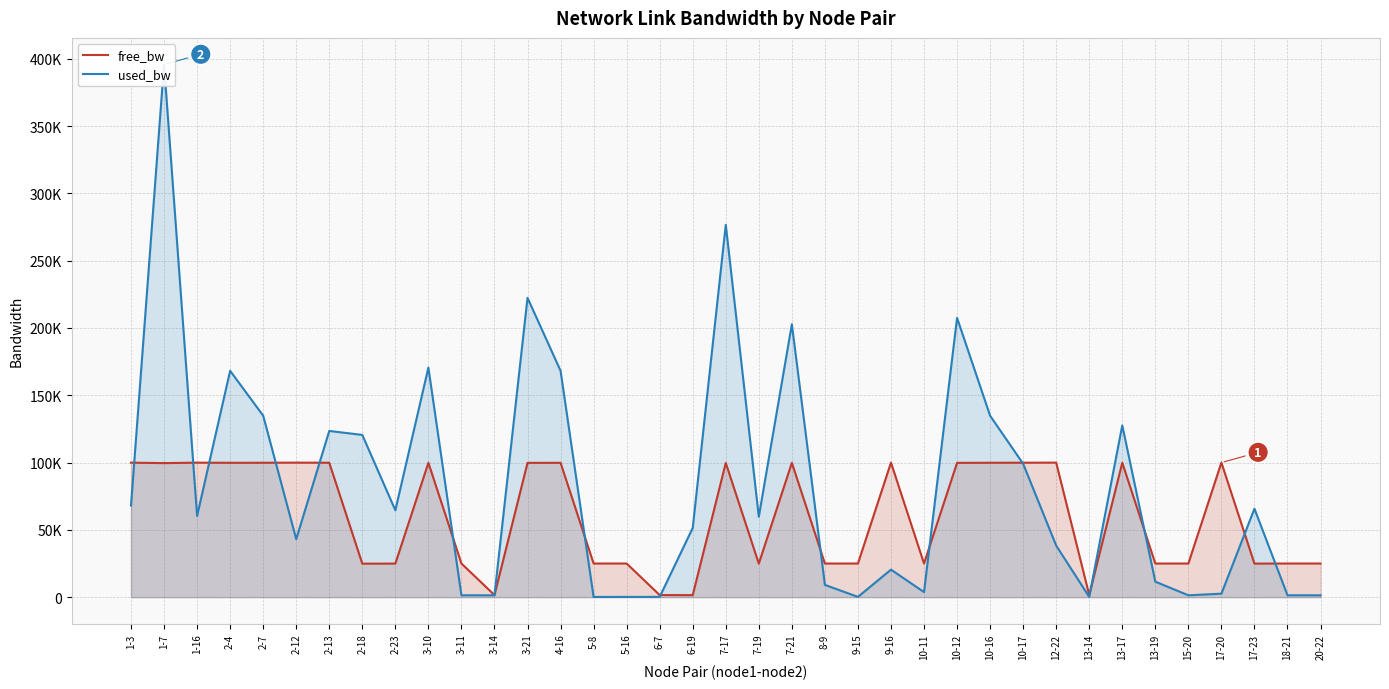

Reading left to right, list all the values displayed in this chart.

free_bw: 99931.9	99604.2	99939.0	99831.8	99865.2	99956.9	99875.9	24879.5	24935.5	99829.4	24998.6	1548.6	99777.0	99831.8	24999.9	24999.8	1549.8	1498.6	99723.3	24940.2	99797.2	24990.3	24999.8	99979.6	24996.2	99792.5	99865.2	99900.9	99961.7	1549.8	99872.4	24987.9	24998.6	99997.4	24934.3	24998.6	24998.6
used_bw: 68105.4	395777.7	60366.9	168196.7	134834.1	43086.8	123508.5	120535.8	64537.4	170562.7	1383.4	1383.4	222422.2	168205.1	143.9	191.9	191.9	51430.0	276639.2	59768.1	202761.0	9127.9	191.9	20449.9	3766.3	207506.6	134827.3	99088.4	38320.7	191.9	127630.6	11511.5	1383.5	2575.0	65729.0	1383.4	1383.5